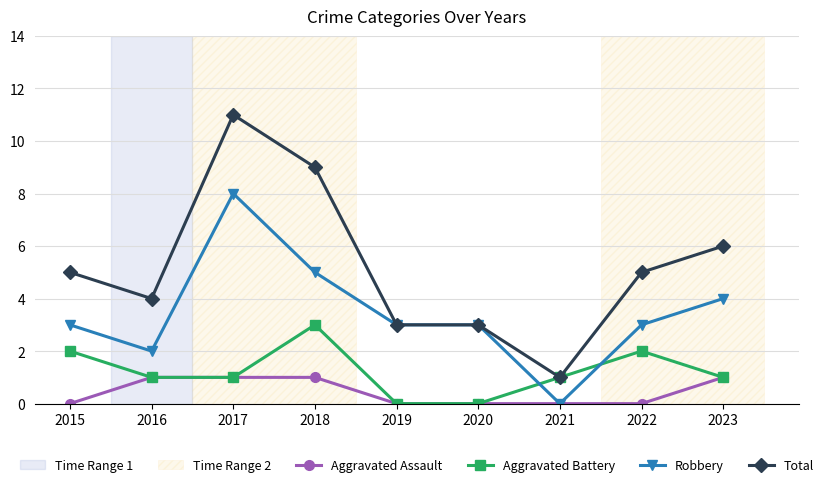

True or false: Aggravated Assault and Total intersect in this chart.

False